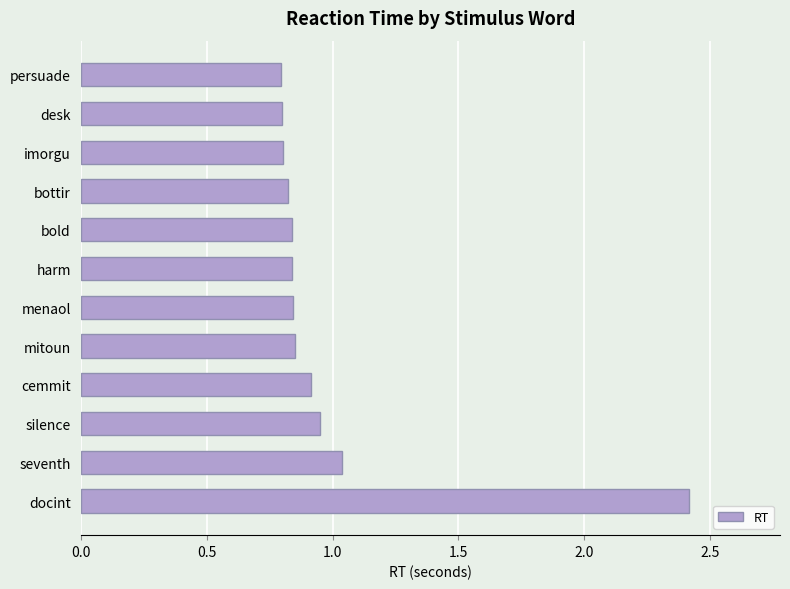

Is it true that the value at desk is 0.8?

True